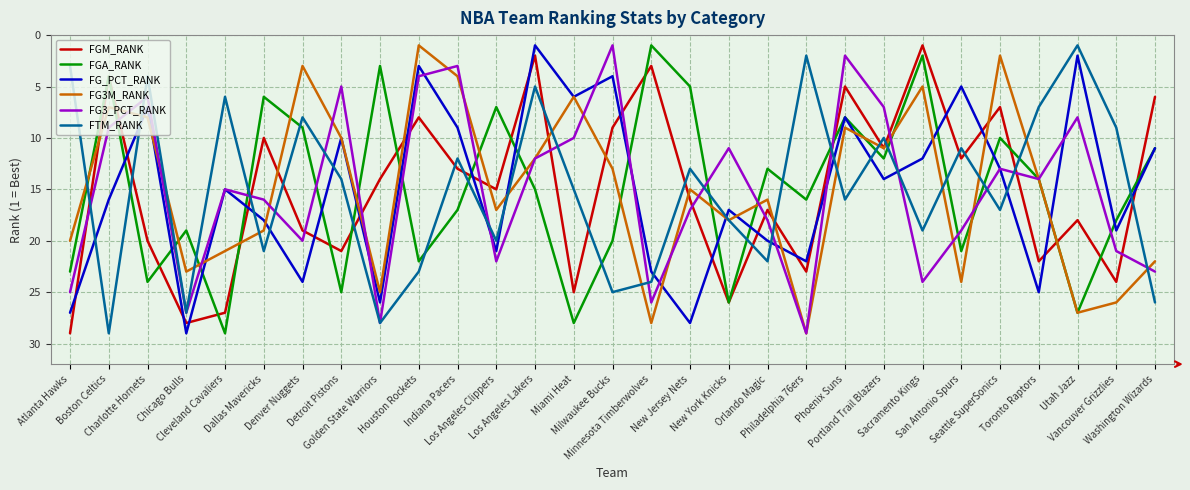

The value of FGM_RANK at Miami Heat is 37. True or false?

False